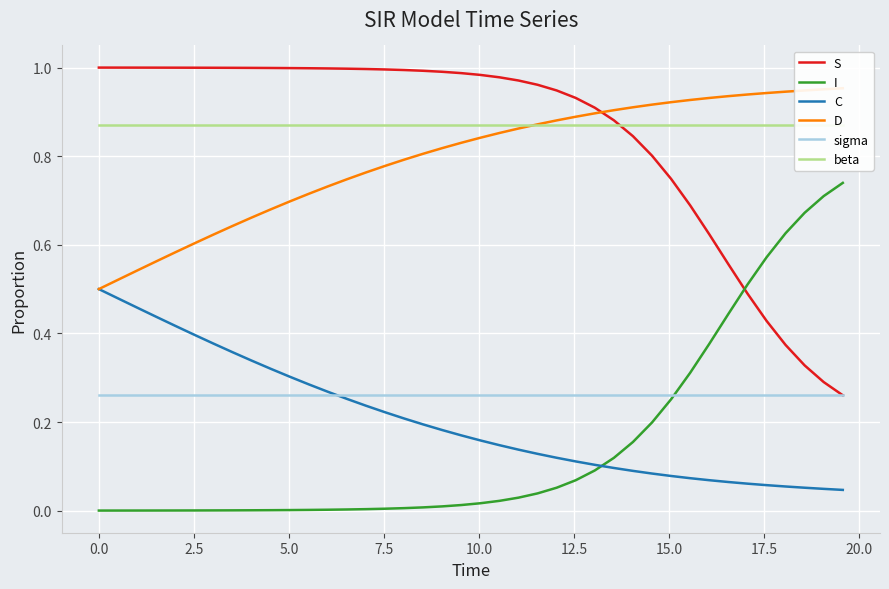

True or false: D has more than 1 points higher than both neighbors.

False